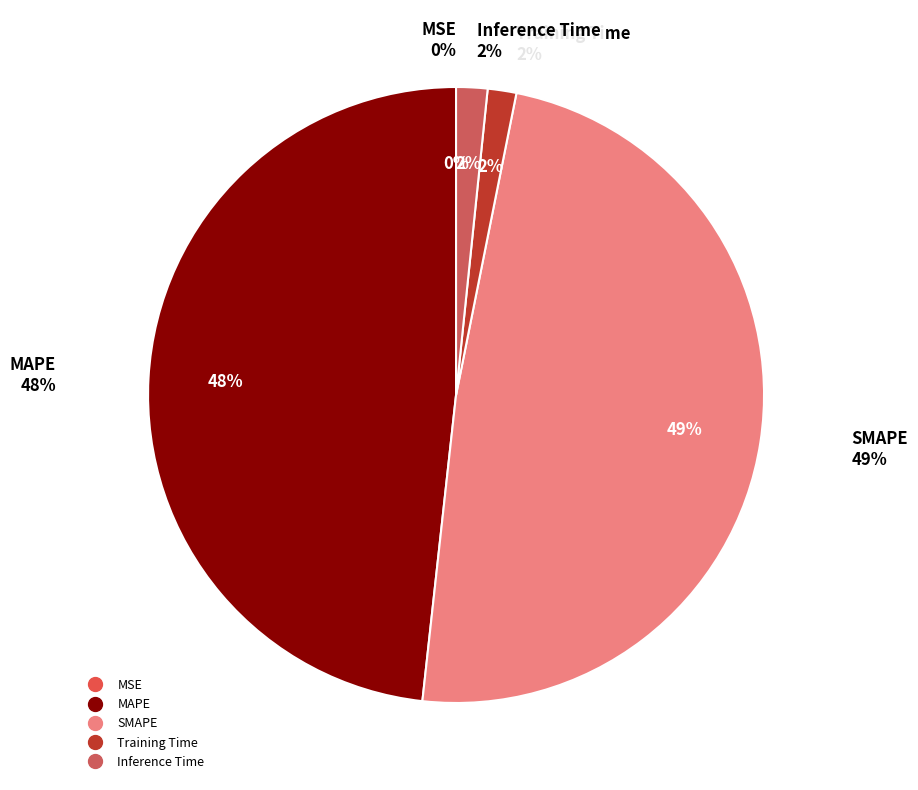

Is MSE the majority of the pie?

No